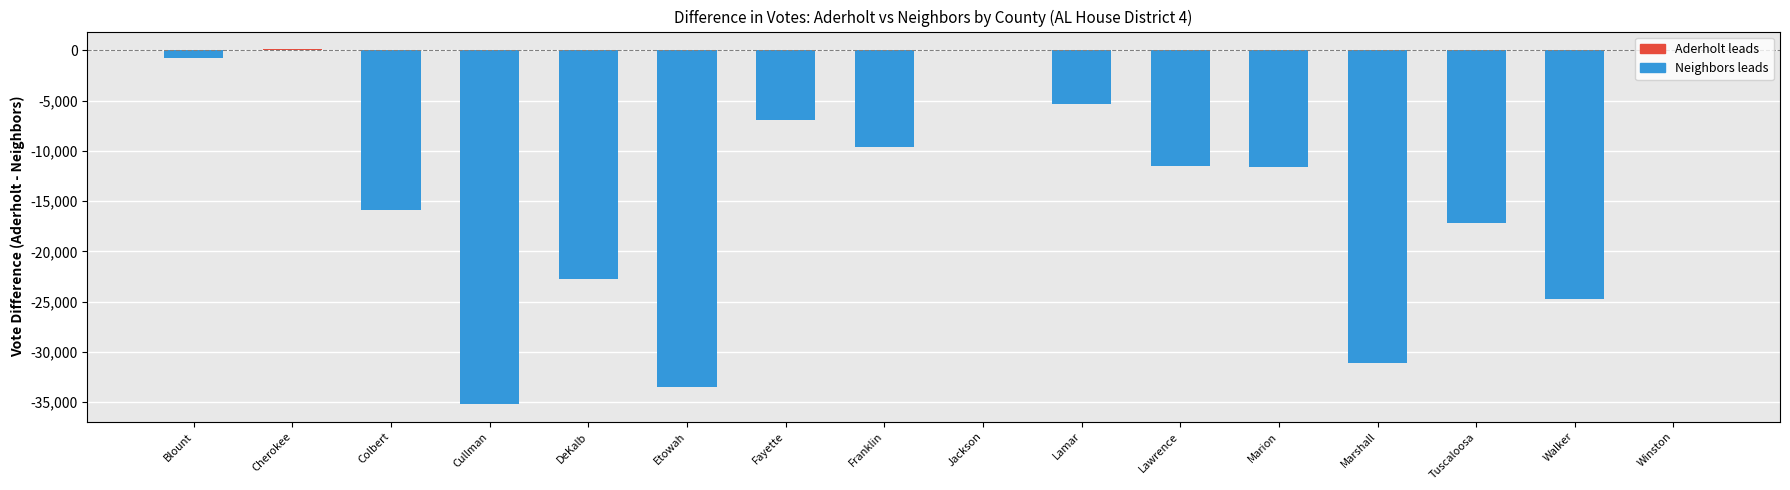

What is the sum of the values at Colbert and Etowah?

-49417